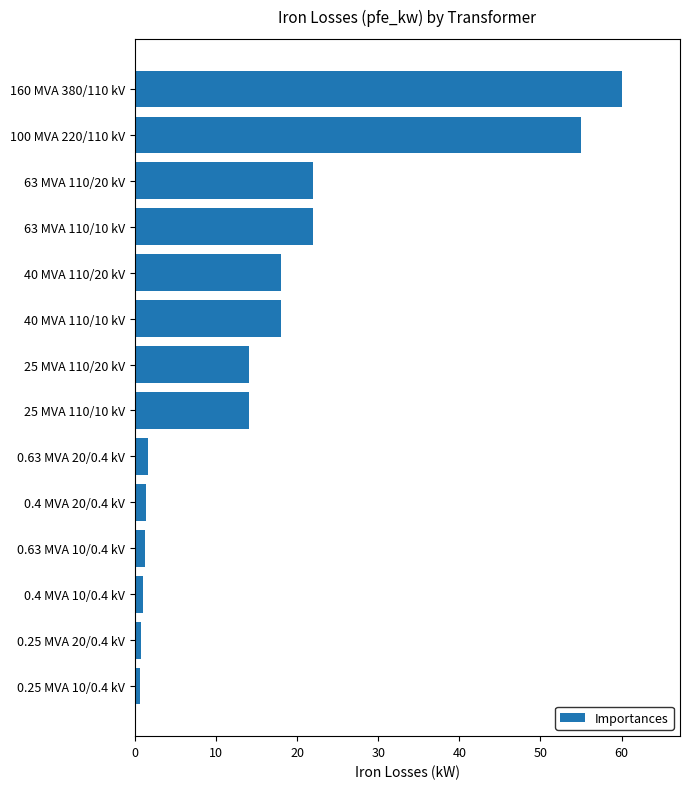

What is the change in value from 63 MVA 110/20 kV to 25 MVA 110/10 kV?

-8.0